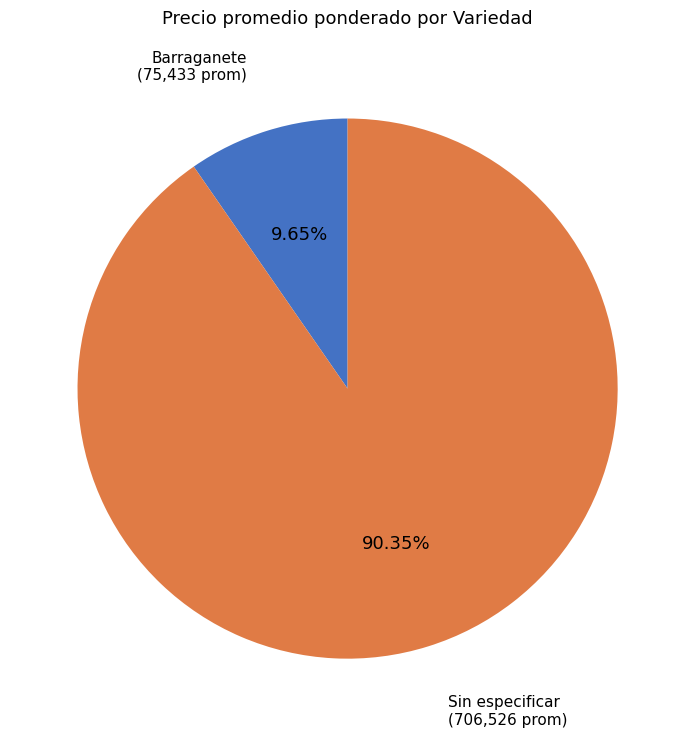

Which slice is the smallest?

Barraganete